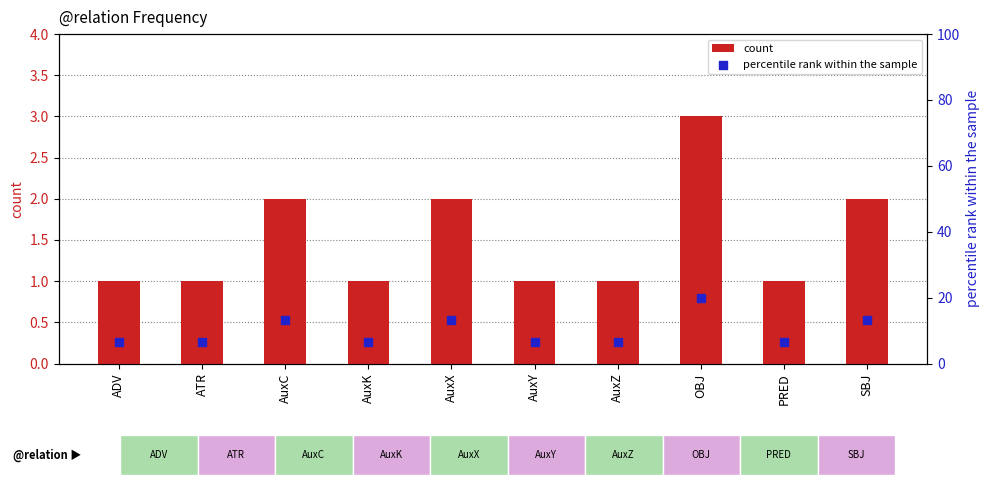

What is the total value across all series at OBJ?

23.0